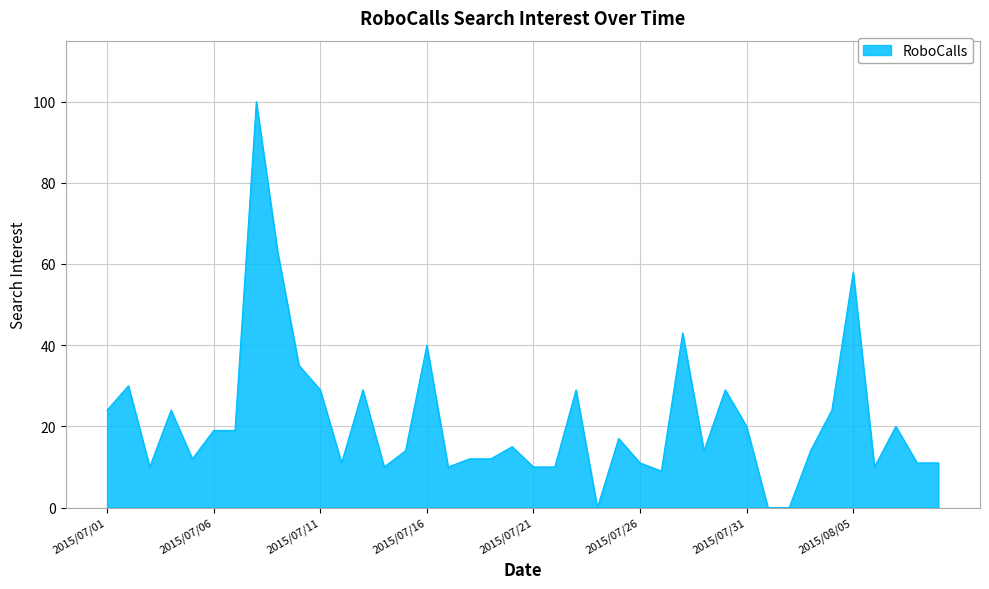

How many lines are shown in the chart?

1